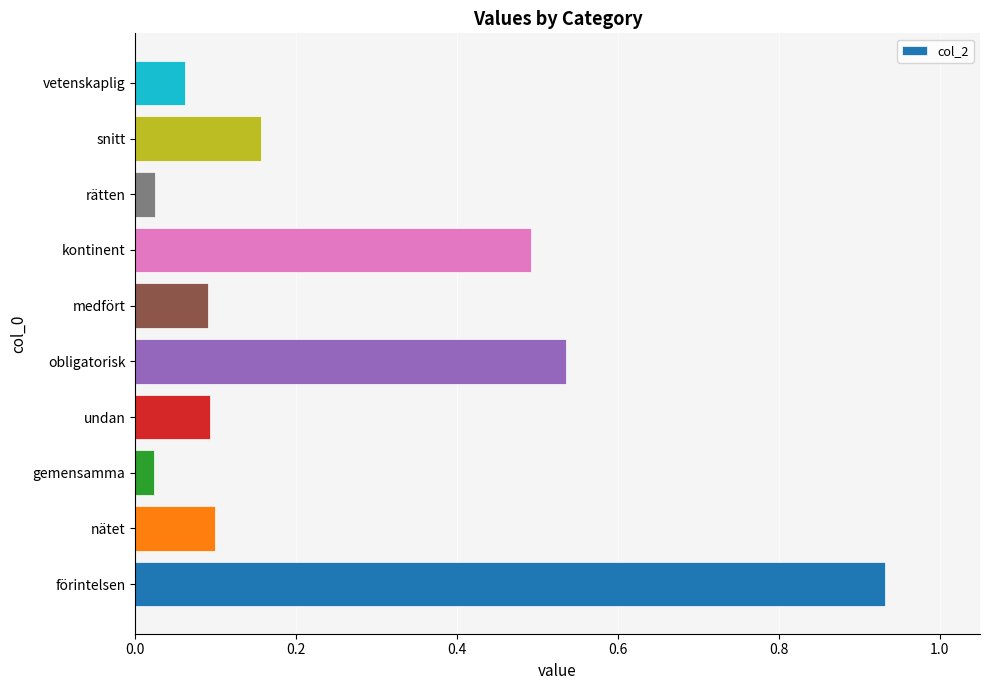

At which category does the chart reach its peak across all series?

förintelsen